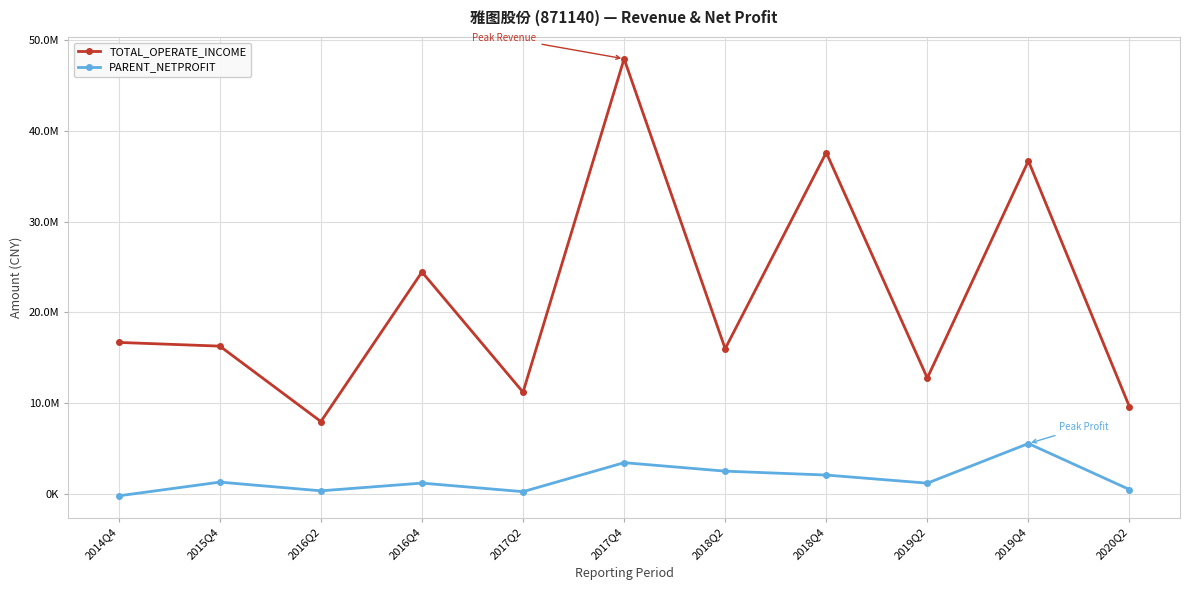

What are all the series names shown in the legend?

TOTAL_OPERATE_INCOME, PARENT_NETPROFIT